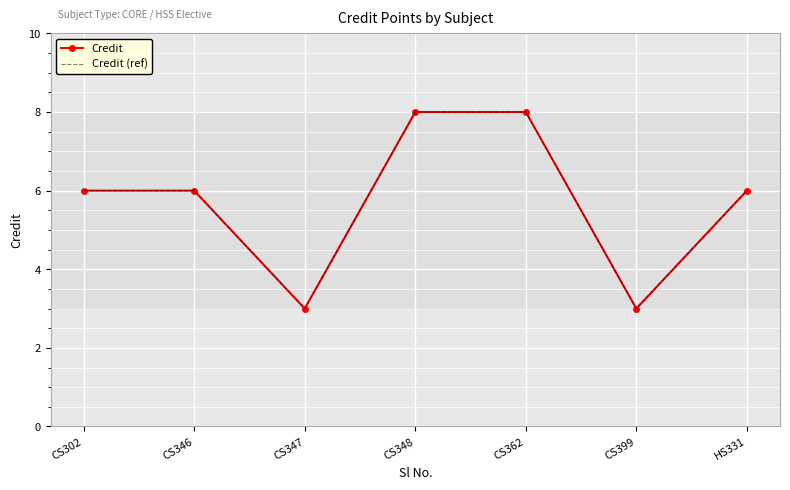

Between CS302 and CS362, which is larger?

CS362